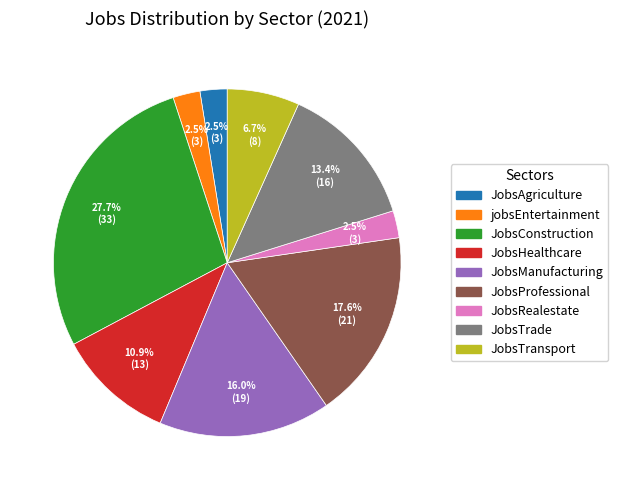

To the nearest percent, what is the combined percentage of JobsProfessional and JobsAgriculture?

20%